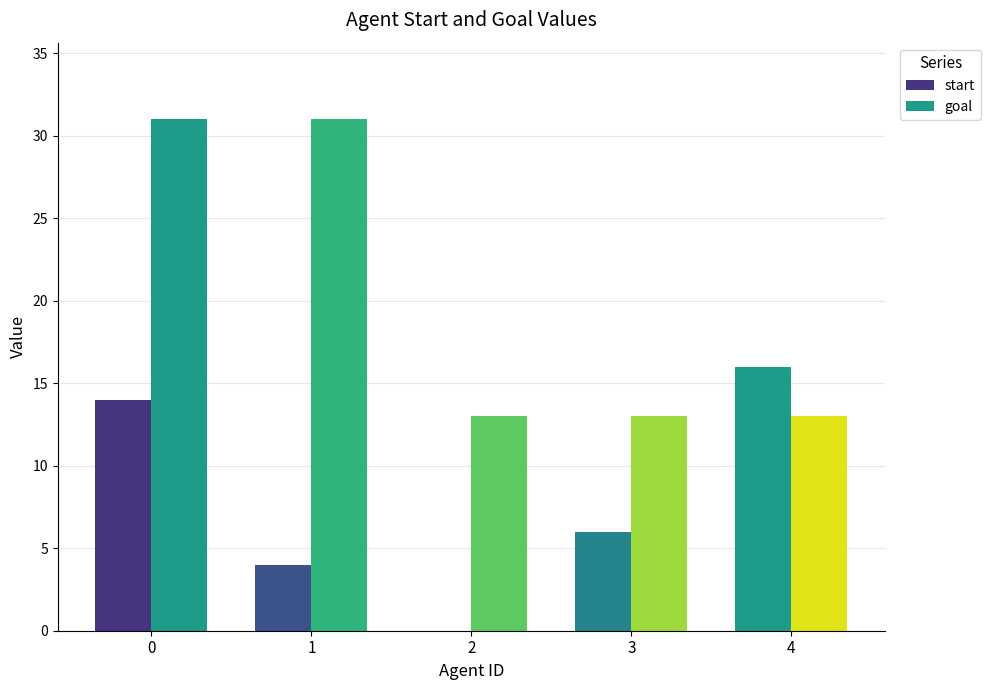

Count the number of categories in the chart.

5